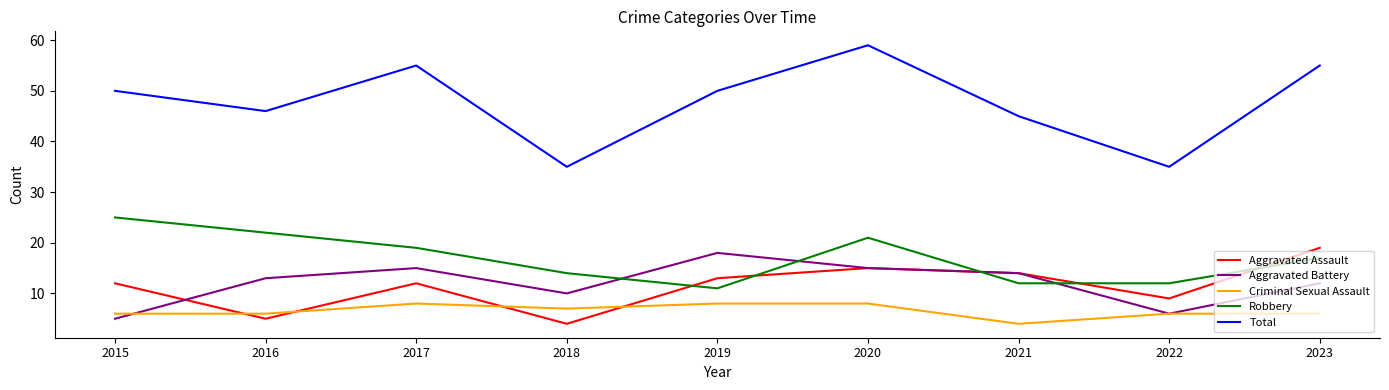

What is the average value of the Robbery series?

17